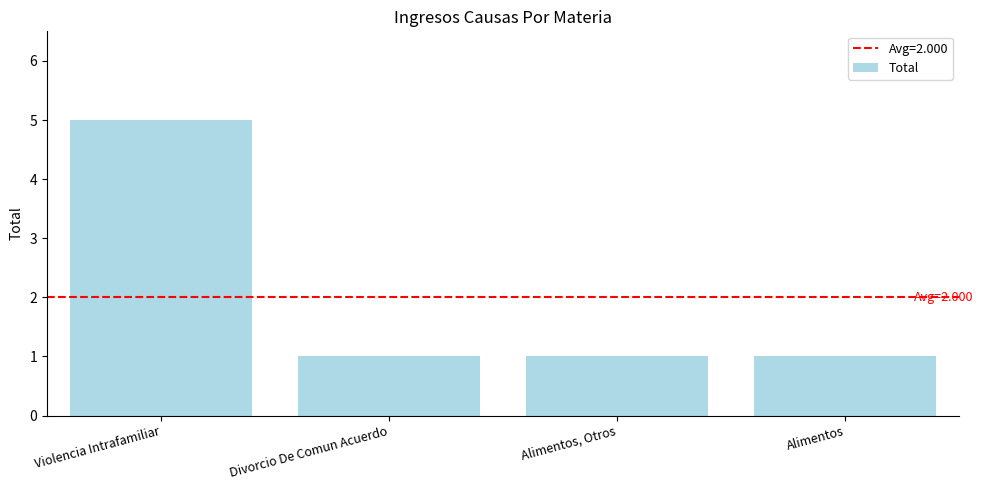

The value at Violencia Intrafamiliar is 5. True or false?

True